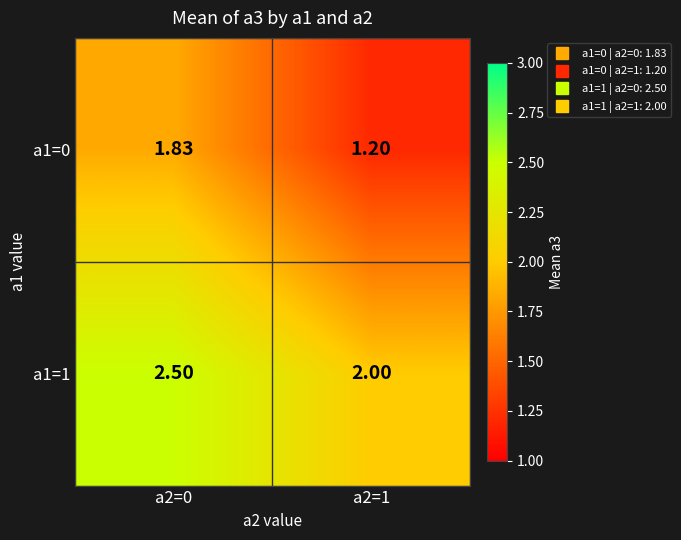

Is the value of a1=1 at a2=1 greater than the value of a1=0 at a2=0?

Yes